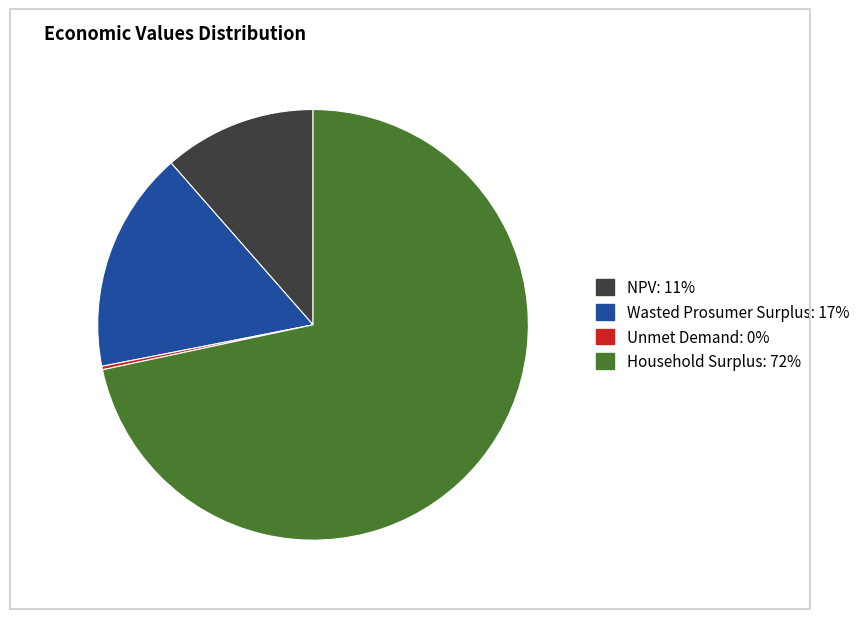

Is the sum of Household Surplus and Wasted Prosumer Surplus greater than half?

Yes